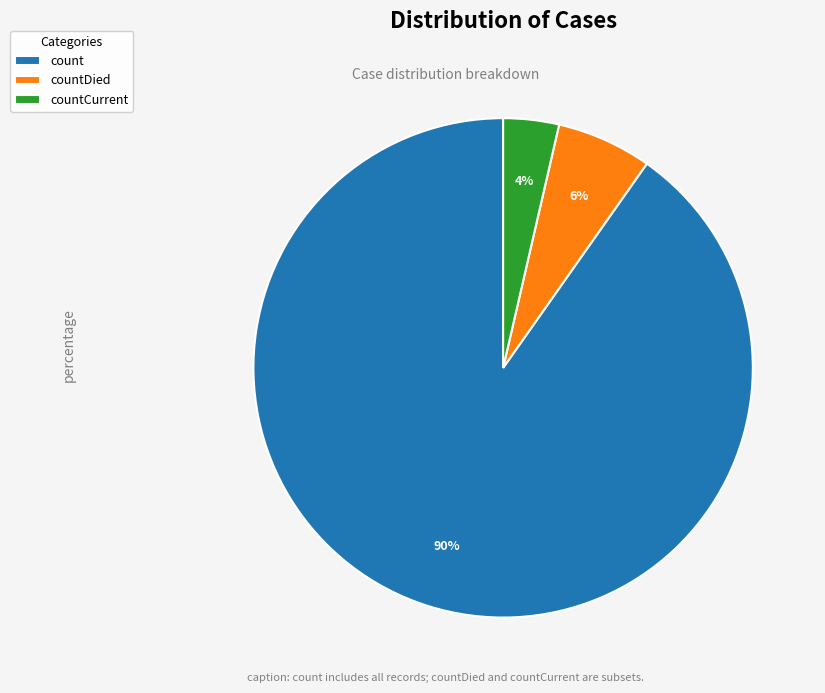

To the nearest percent, what is the difference between the count and countDied slice percentages?

84%